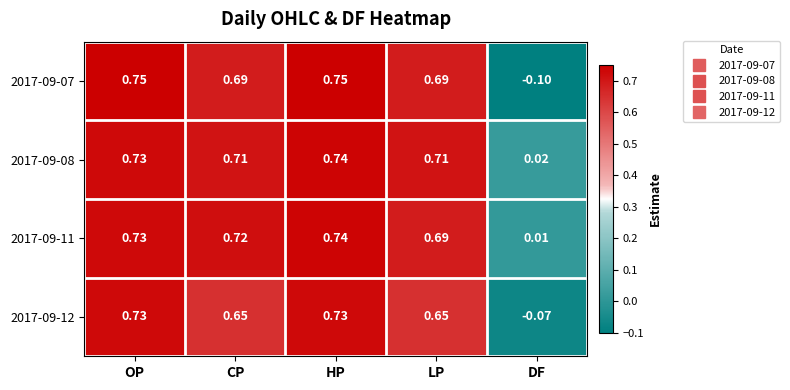

Where is 2017-09-07 nearest to the value 0?

DF